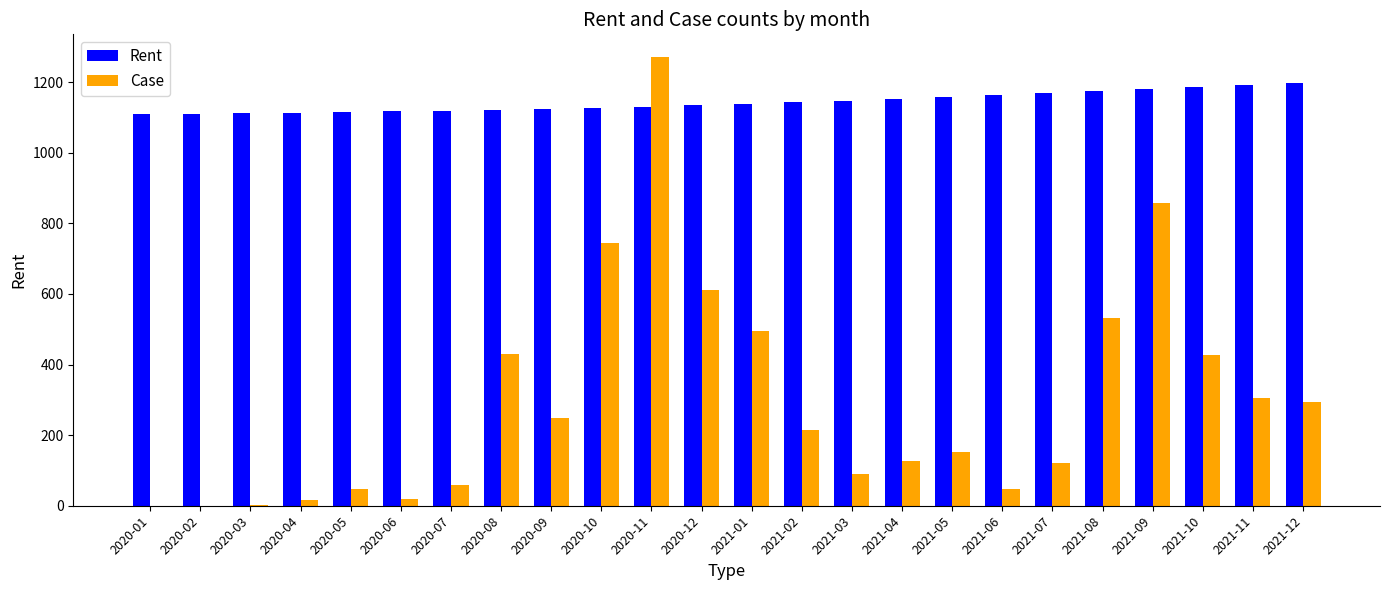

Which series changed the most between 2020-11 and 2021-04?

Case